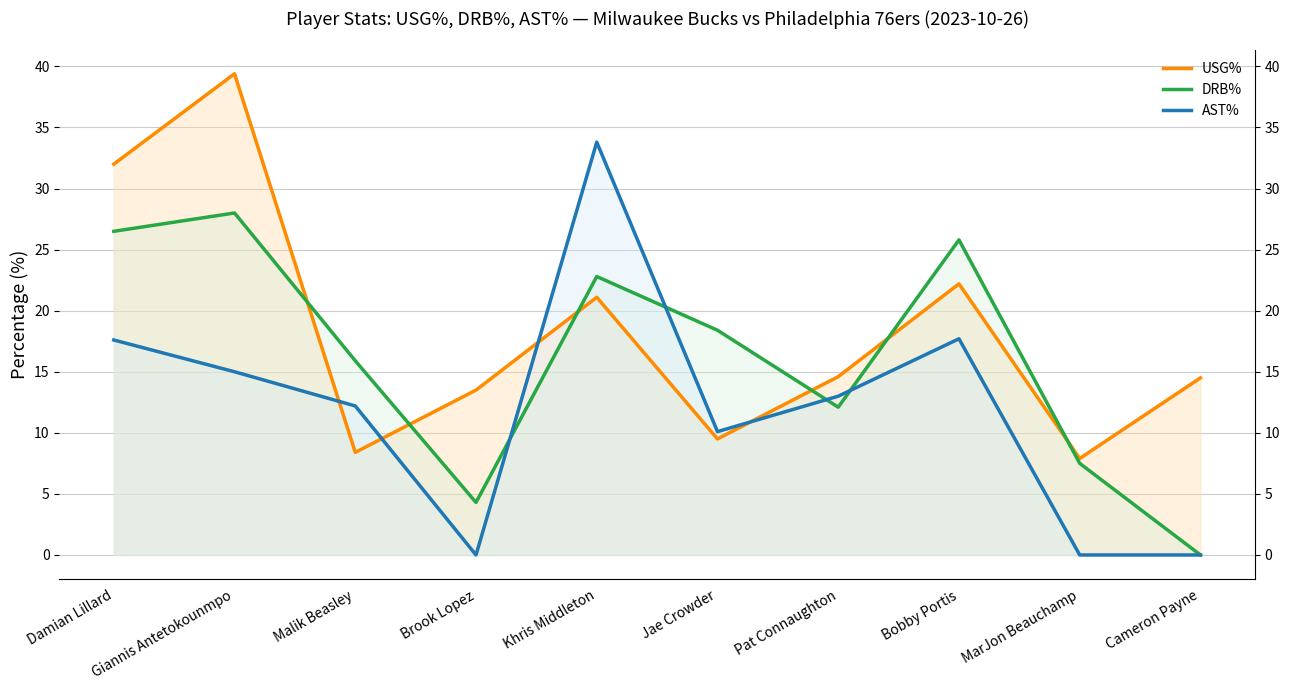

What are all the series names shown in the legend?

USG%, DRB%, AST%